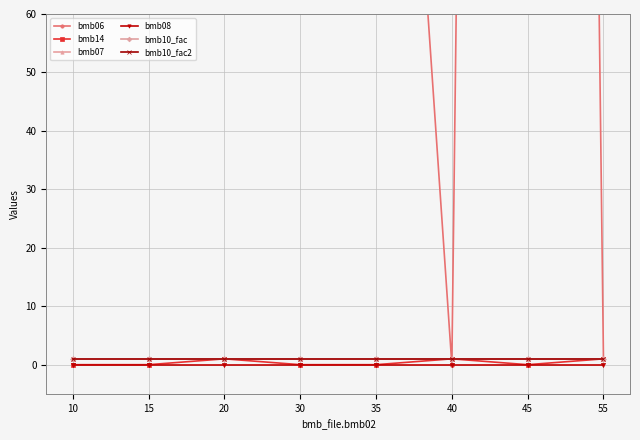

Which series changed the most between 30 and 45?

bmb06